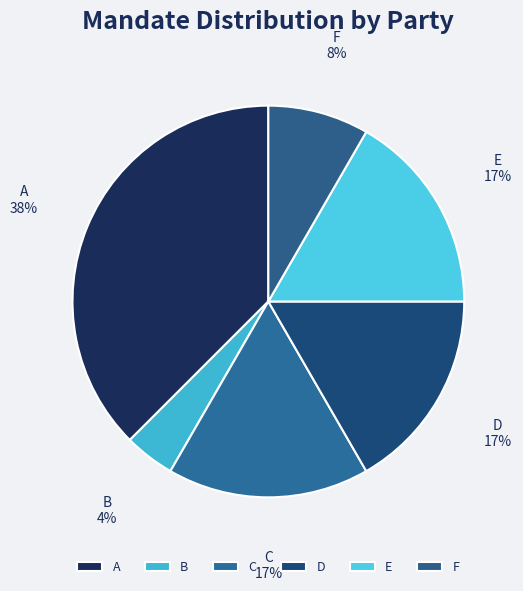

Combined, do F and D account for over 50%?

No